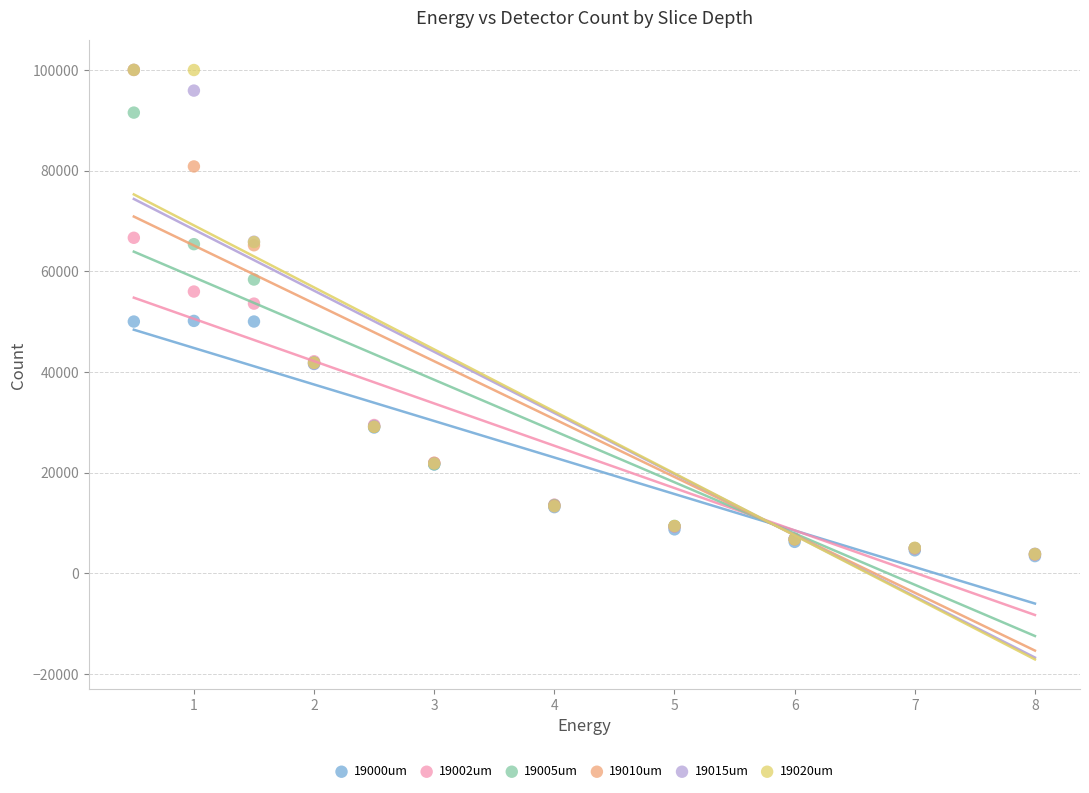

Which series has the largest Y range (max minus min)?

19020um